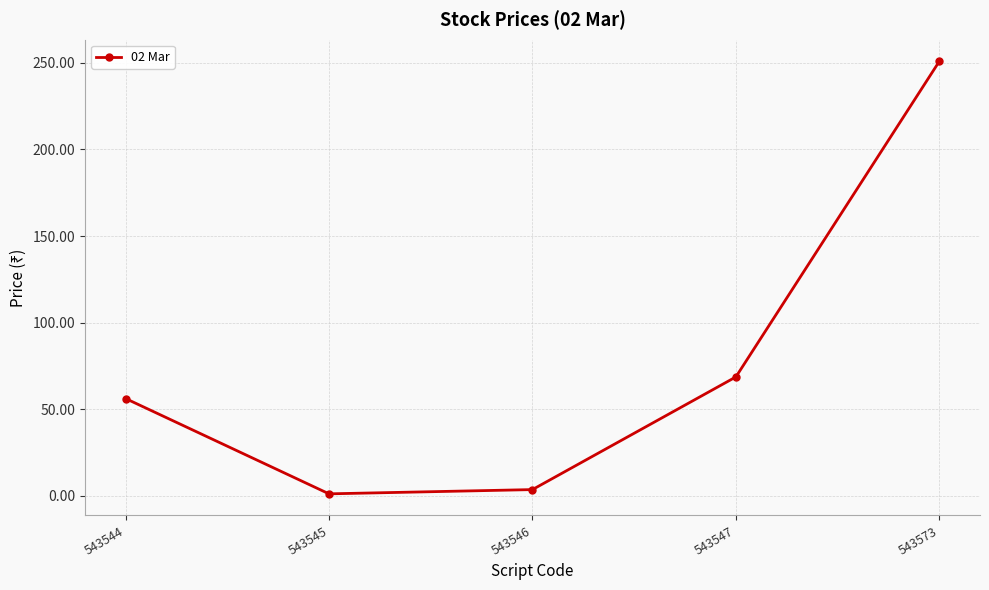

What is the change in value from 543544 to 543547?

+12.5